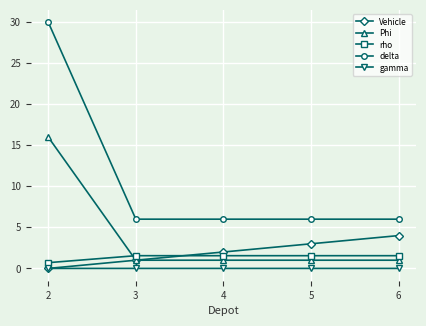

True or false: delta and Vehicle cross at least once.

False